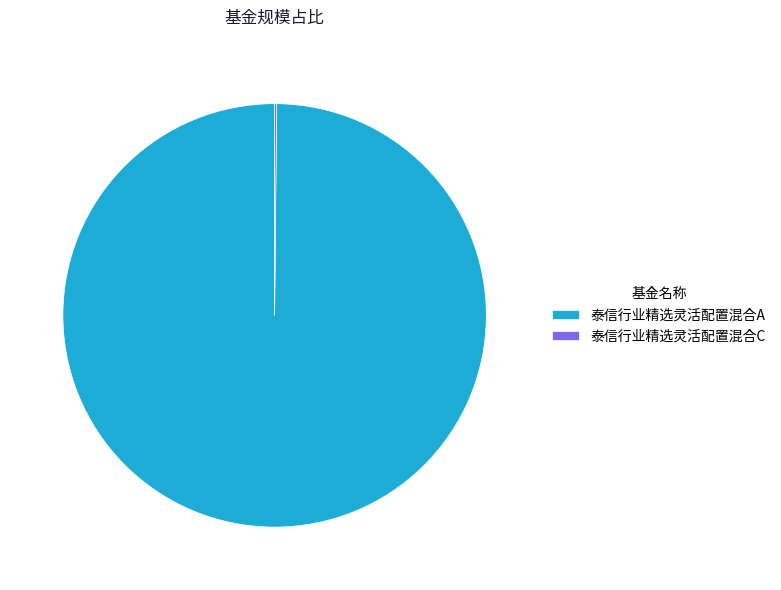

Does any single category account for the majority?

Yes